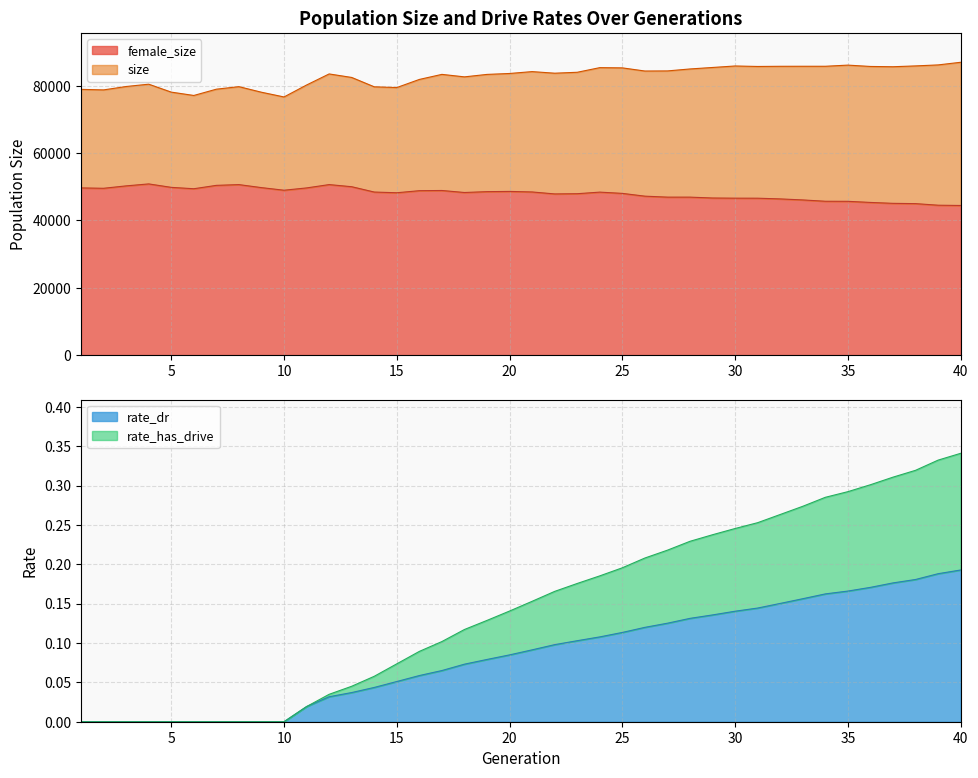

Does the chart have visible grid lines?

Yes